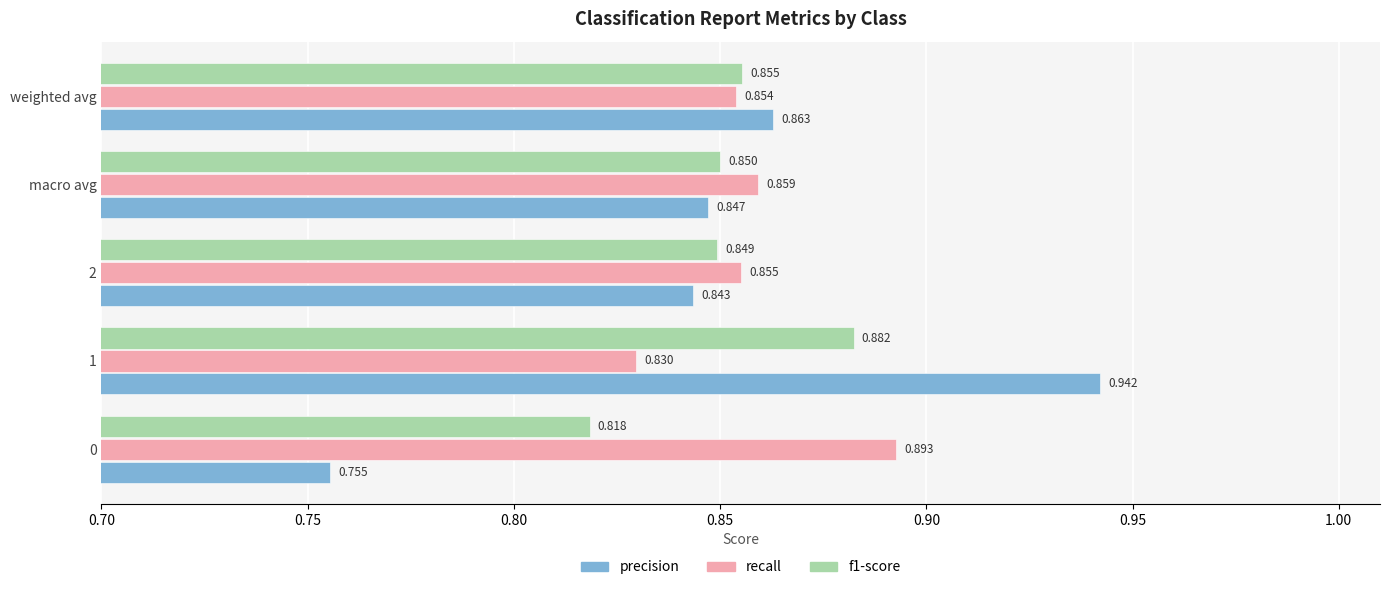

Rank the series by their maximum value, from highest to lowest.

precision, recall, f1-score